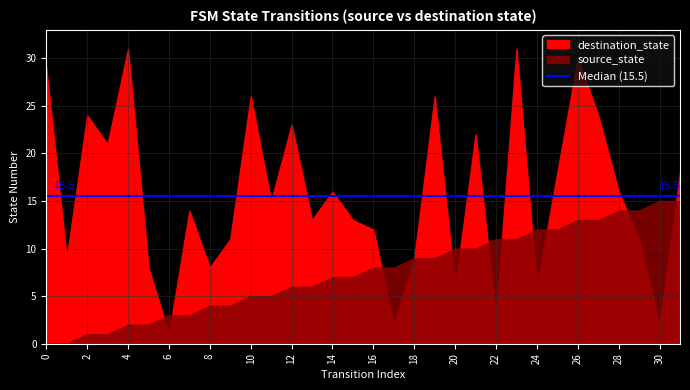

What is the value of the destination_state point at the 28th from the left?

24